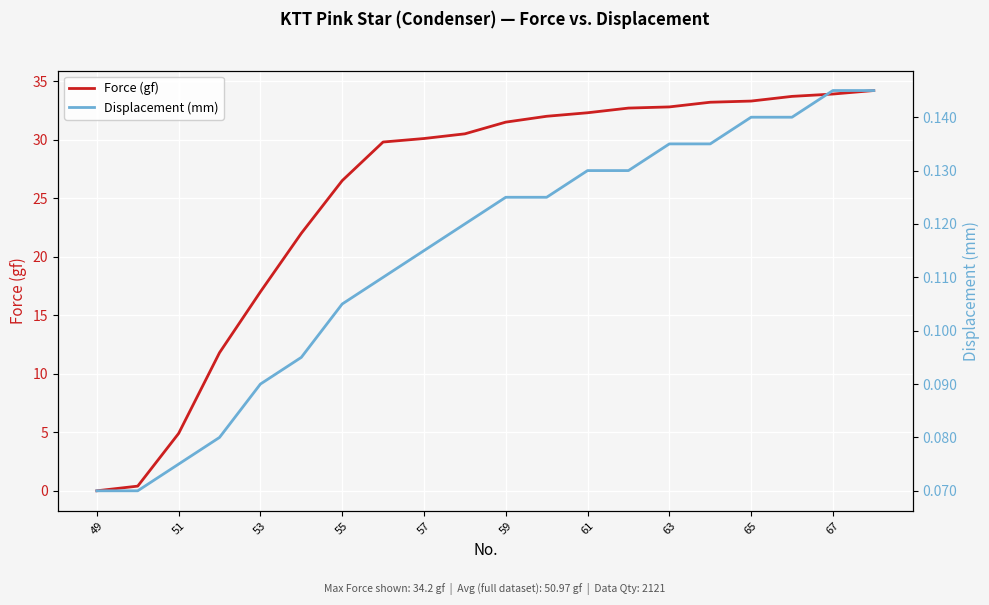

What is the difference between the maximum and minimum values in the Displacement (mm) series?

0.1